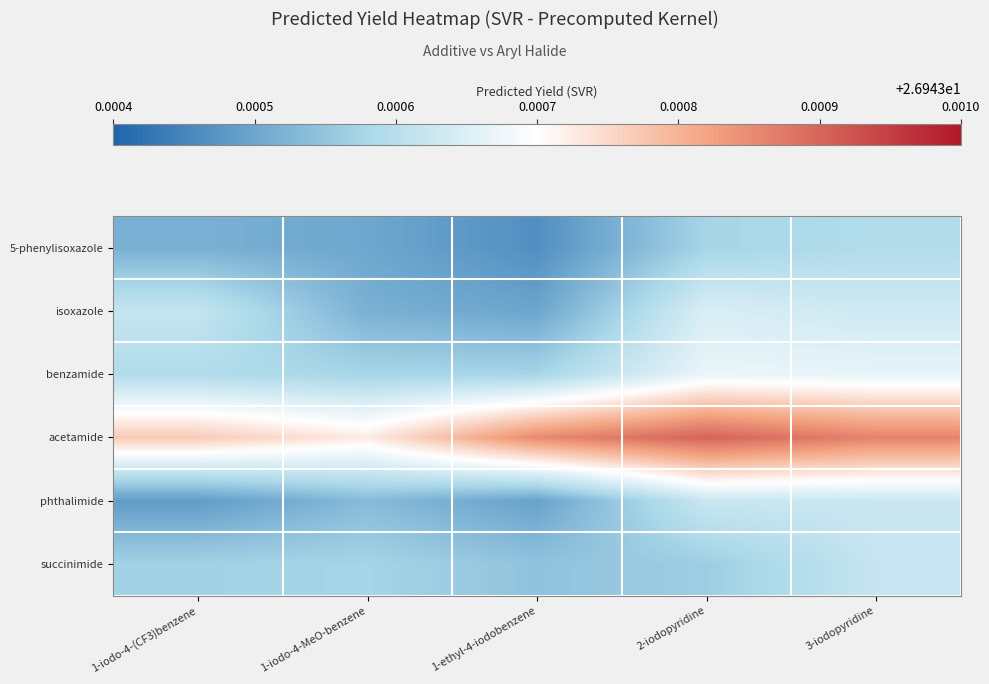

Which category has the highest value across all series?

2-iodopyridine